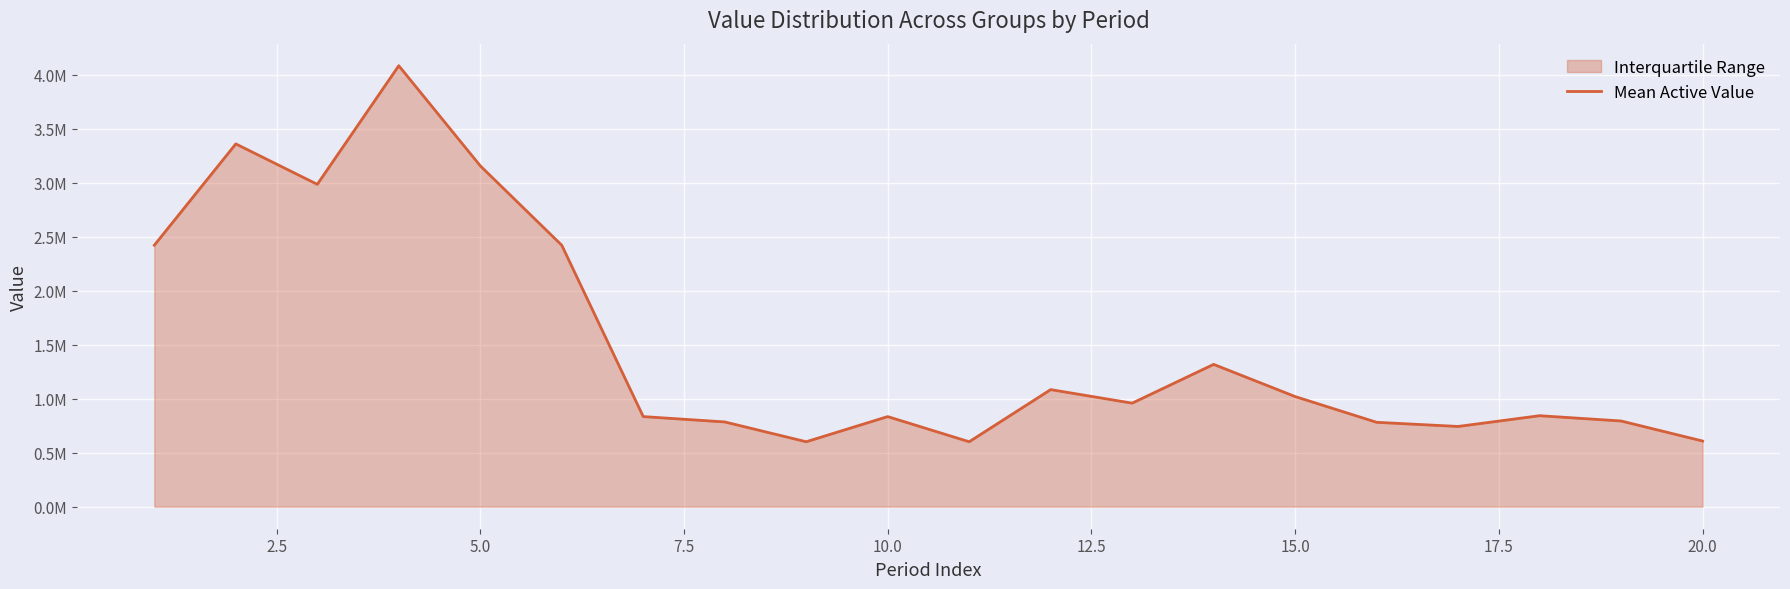

What is the sum of all values?

30246642.6